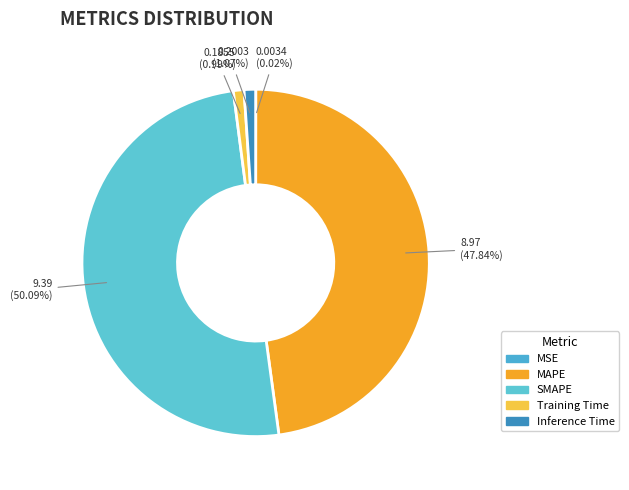

Which slice is the smallest?

MSE